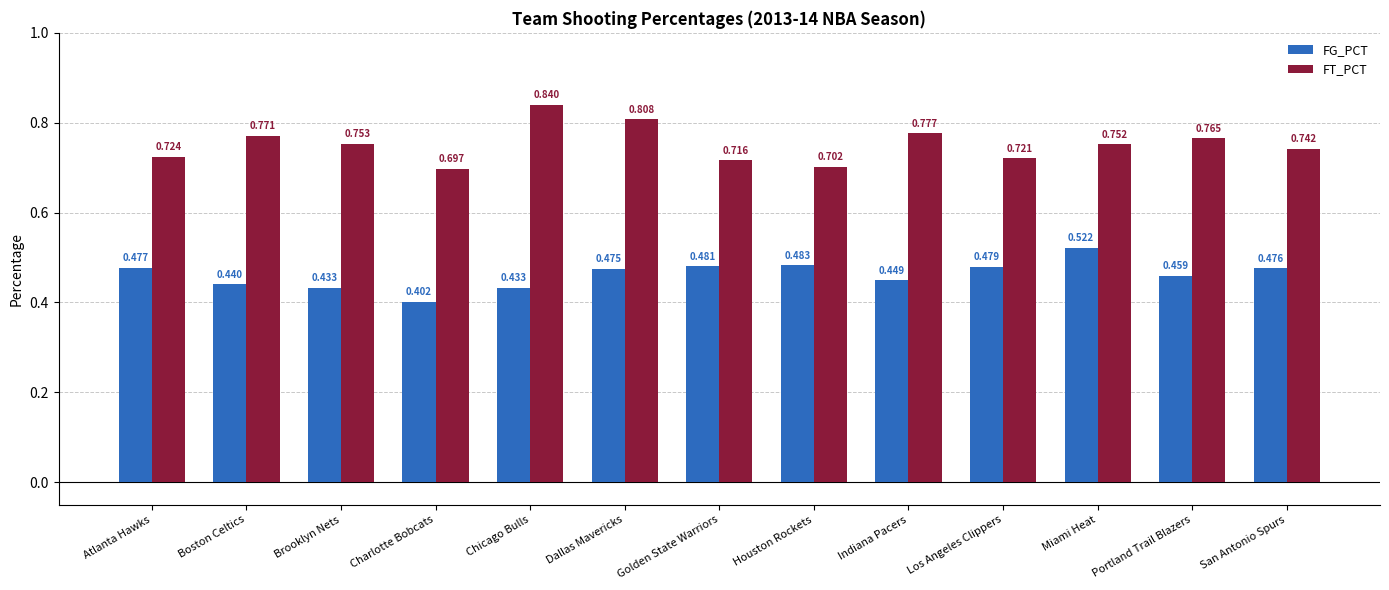

Which category has the lowest value across all series?

Charlotte Bobcats